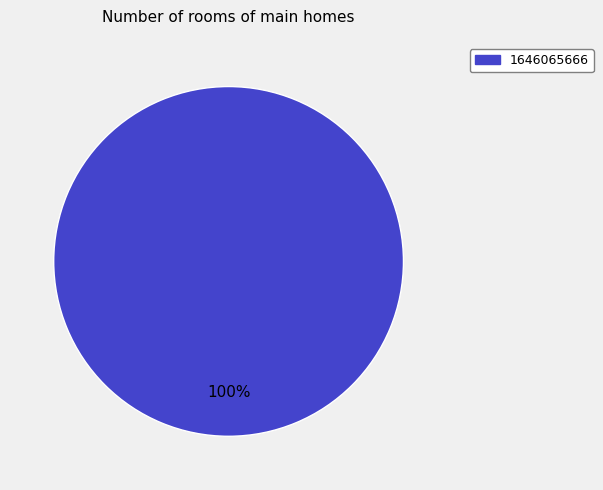

Is there any slice that represents more than half of the pie?

Yes